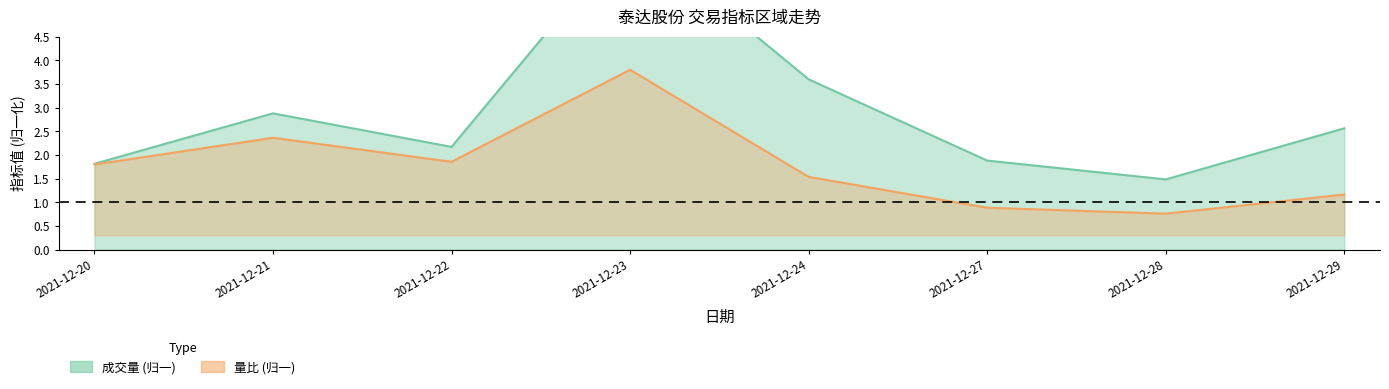

How many interior local peaks does the 成交量 series have?

2